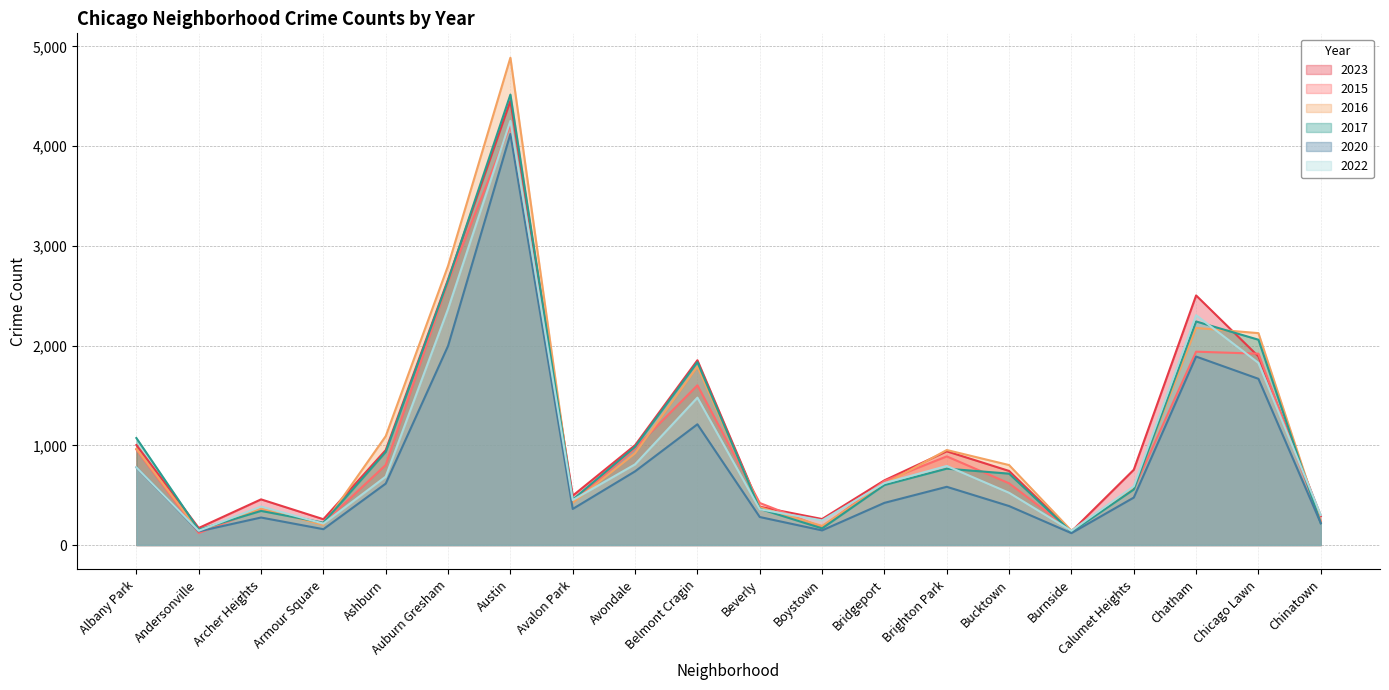

How many interior local valleys does the 2017 series have?

5